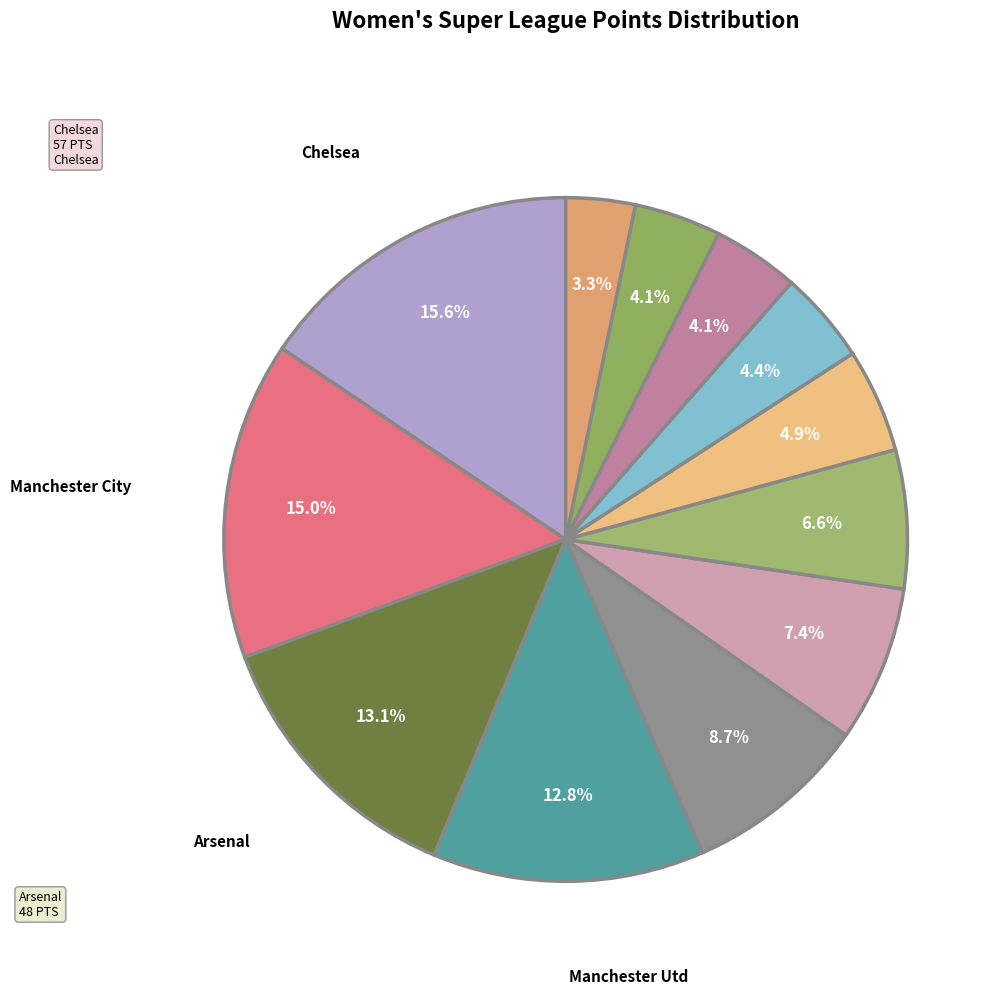

Count the number of slices in the pie.

12